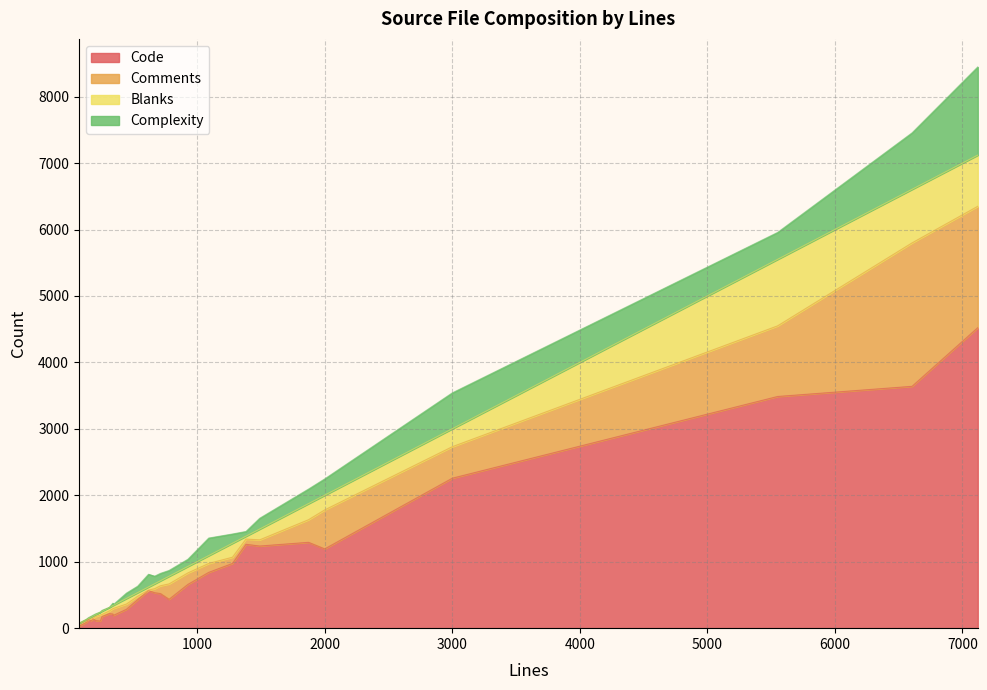

What is the greatest value displayed?

4523